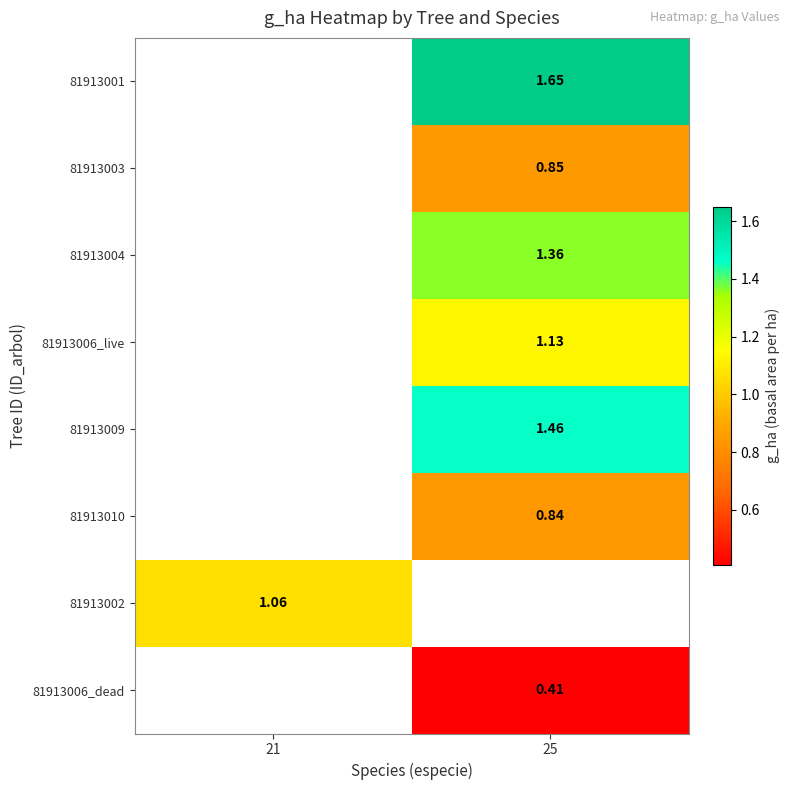

Is it true that 81913003 equals 0.3 at 25?

False